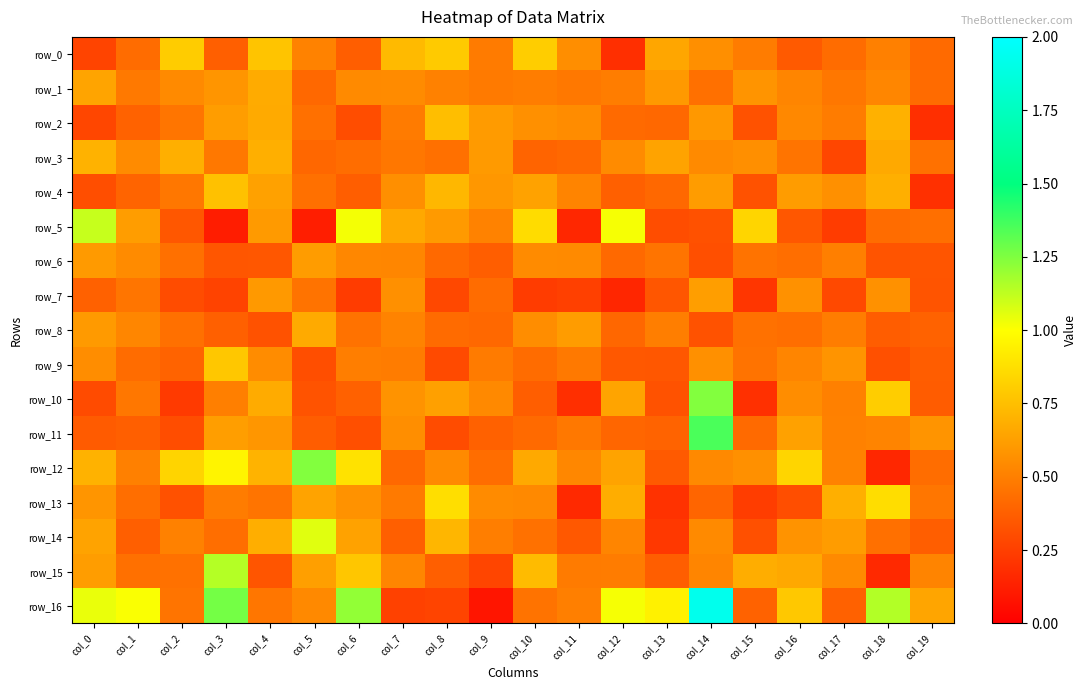

Between col_17 and col_19, which series saw the biggest shift?

row_4